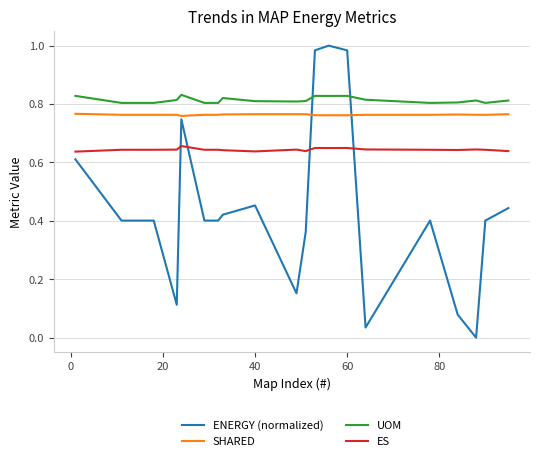

Which series ends up on top after the final intersection of ENERGY (normalized) and UOM?

UOM